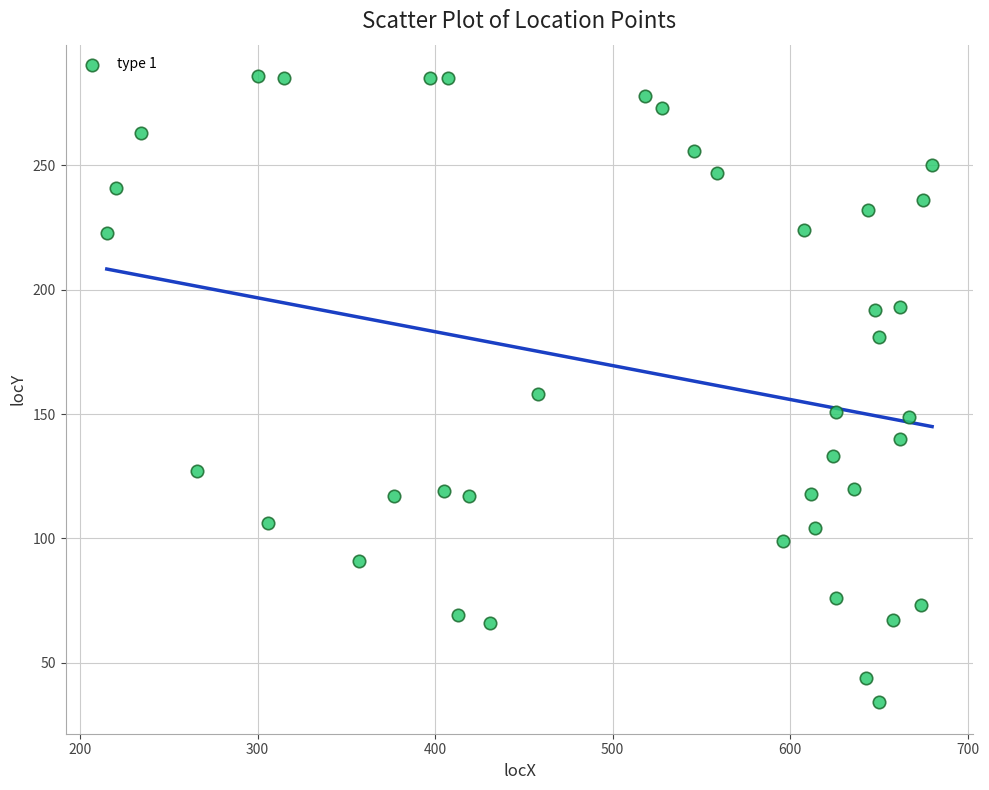

What is the range of X values (max minus min)?

465